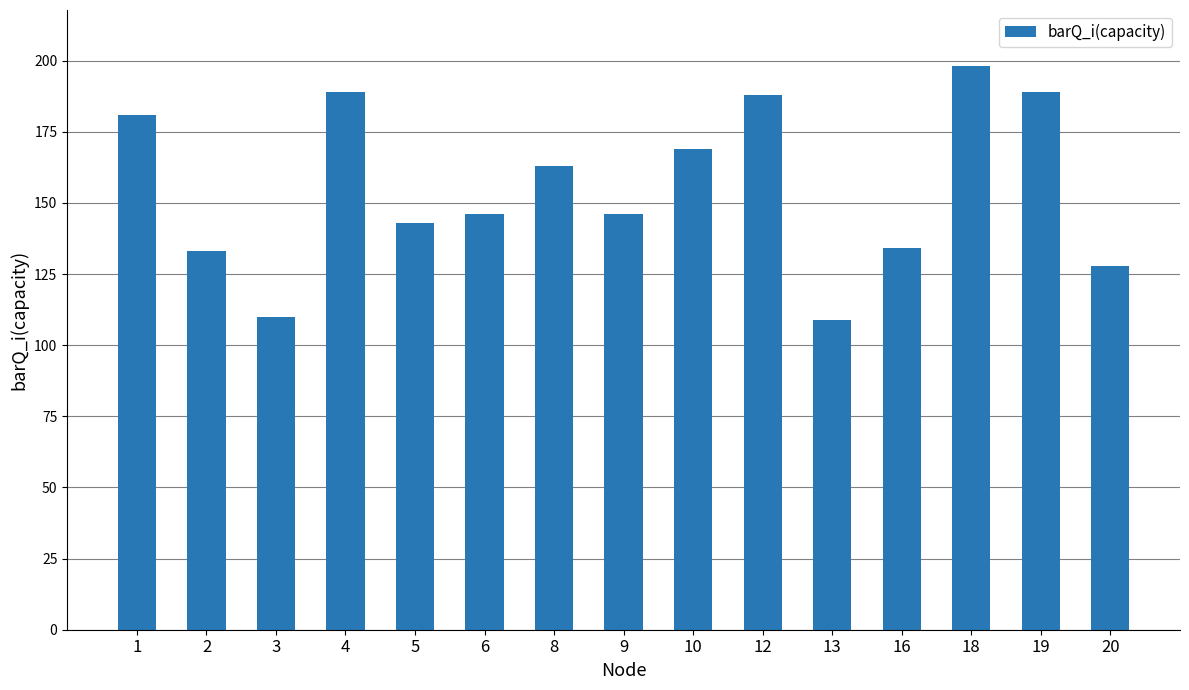

Read the value at 19, to the nearest 10.

190